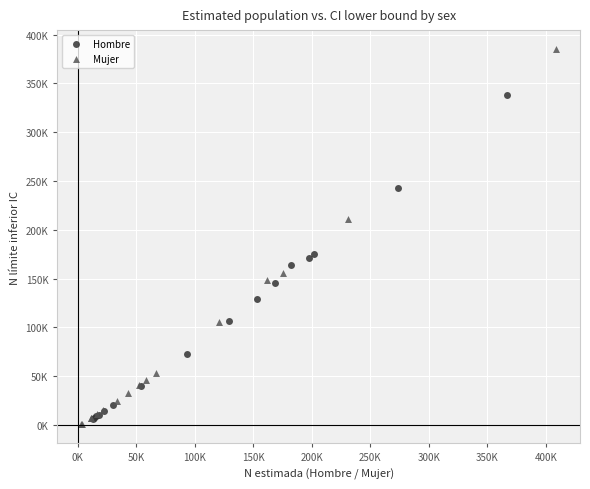

What are all the series names shown in the legend?

Hombre, Mujer